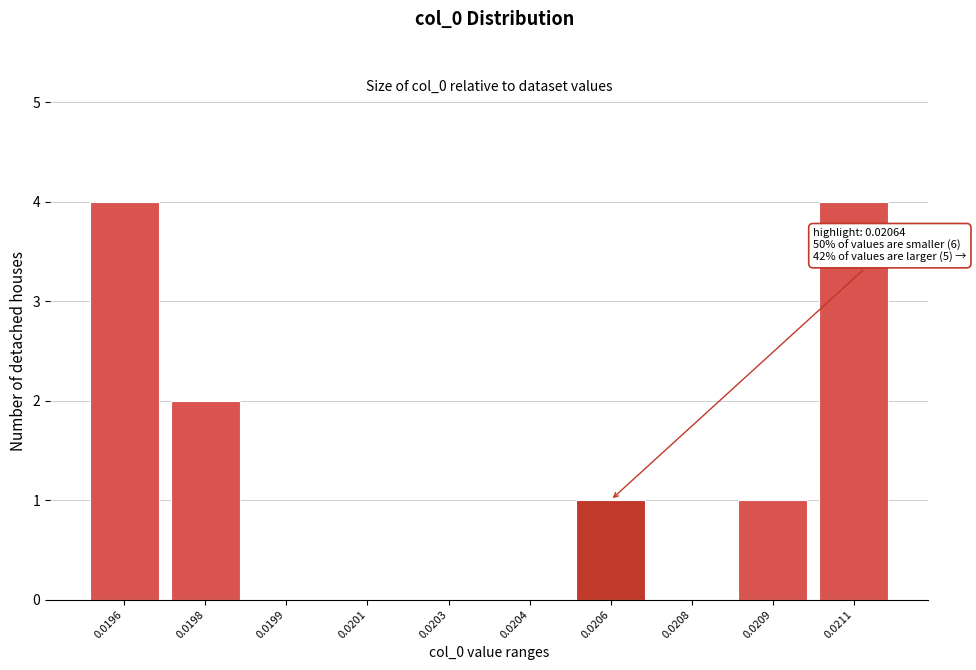

Reading left to right, transcribe all the data shown in this chart.

0.0196=4	0.0198=2	0.0199=0	0.0201=0	0.0203=0	0.0204=0	0.0206=1	0.0208=0	0.0209=1	0.0211=4